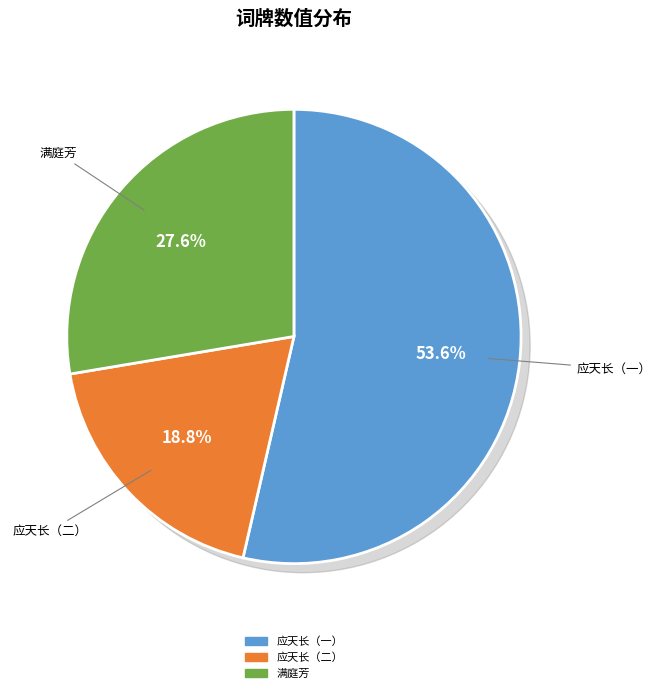

Count the number of slices in the pie.

3